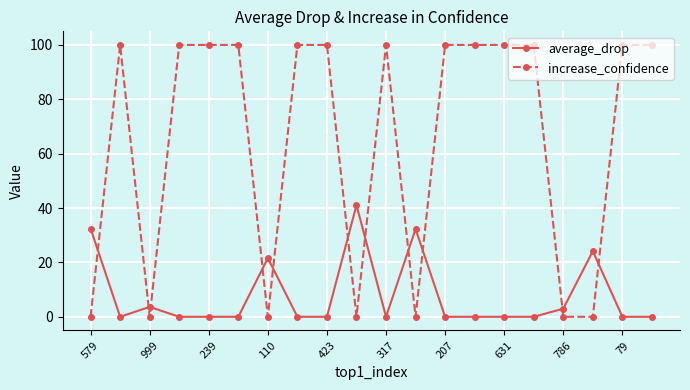

What is the highest value of the increase_confidence series?

100.0